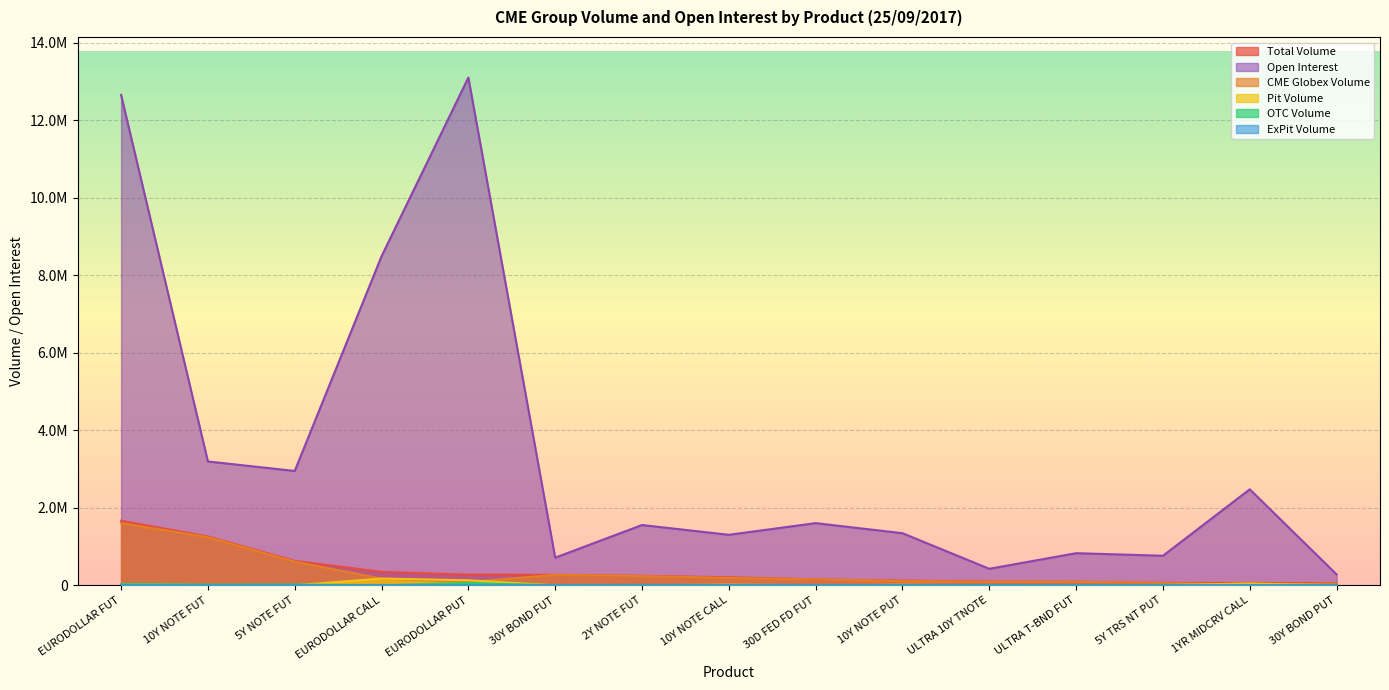

What is the highest value of the OTC Volume series?

60000